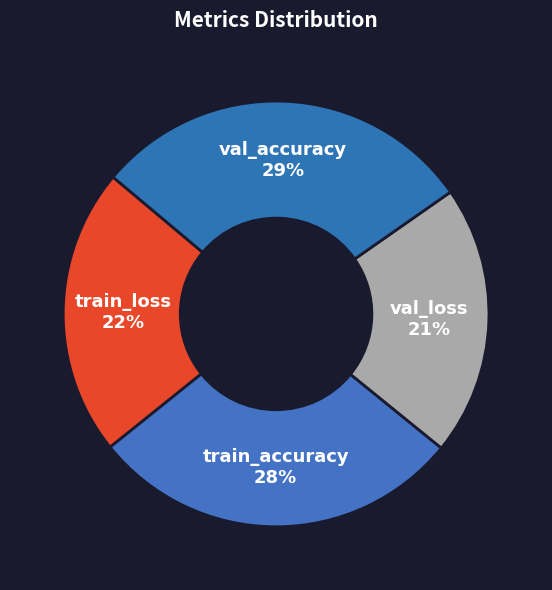

To the nearest percent, what is the average slice percentage?

25%